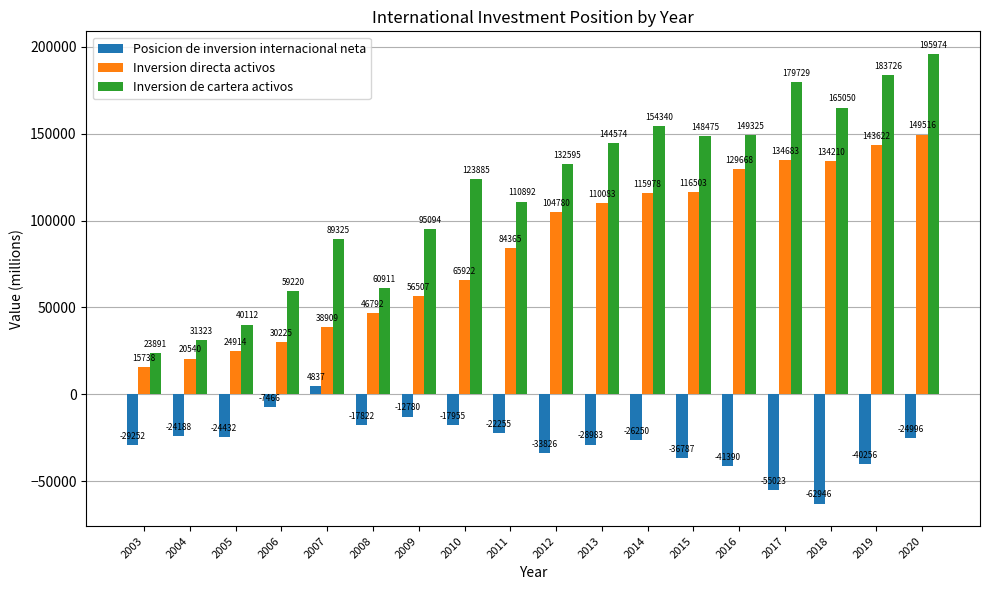

Reading right to left, what are all the values shown in this chart?

Posicion de inversion internacional neta: -24996	-40256	-62946	-55023	-41390	-36787	-26250	-28983	-33826	-22255	-17955	-12780	-17822	4837	-7466	-24432	-24188	-29252
Inversion directa activos: 149516	143622	134210	134683	129668	116503	115978	110083	104780	84365	65922	56507	46792	38909	30225	24914	20540	15738
Inversion de cartera activos: 195974	183726	165050	179729	149325	148475	154340	144574	132595	110892	123885	95094	60911	89325	59220	40112	31323	23891